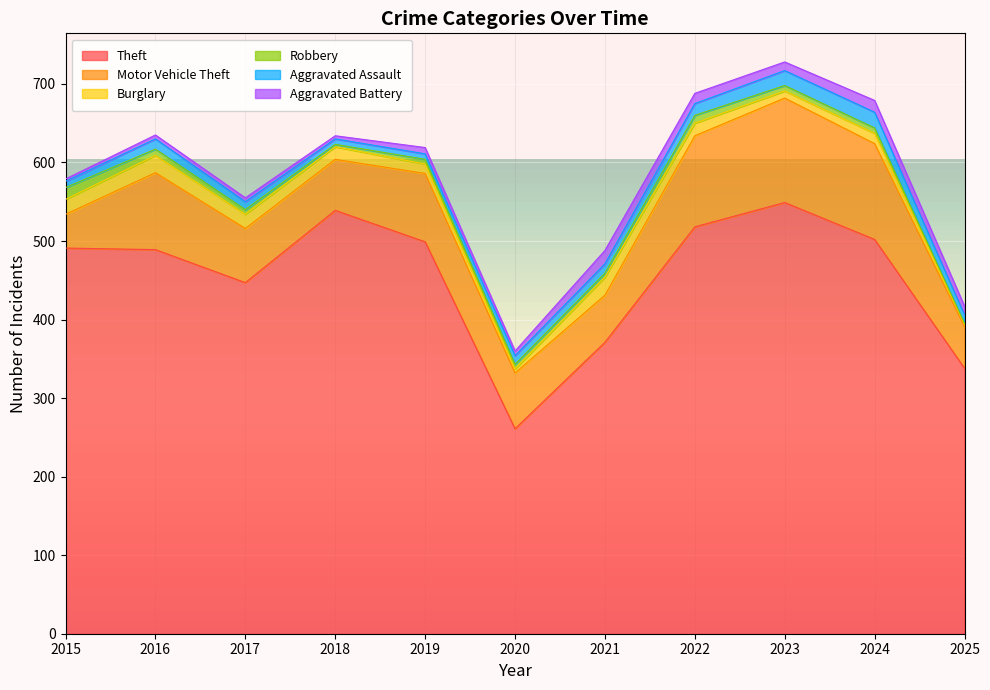

What is the difference between the Burglary values at 2015 and 2021?

4